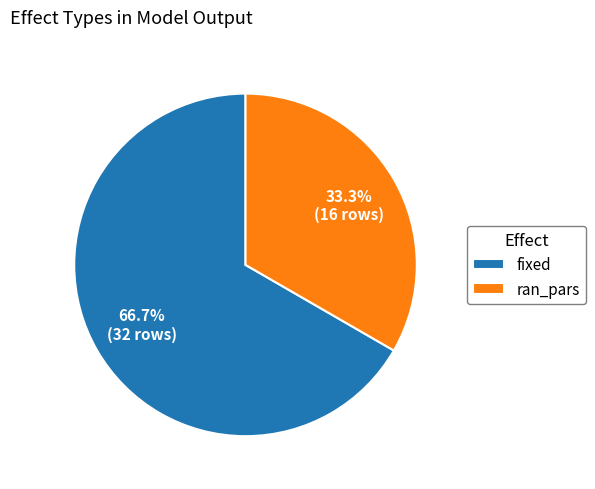

Count the number of slices in the pie.

2